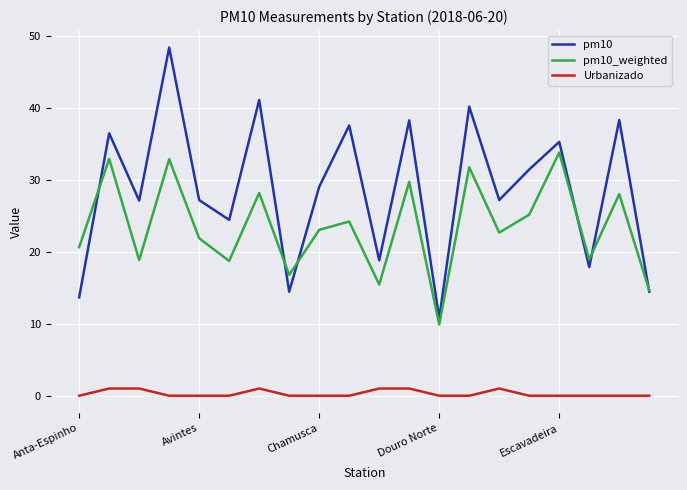

Which series has the widest spread of values?

pm10